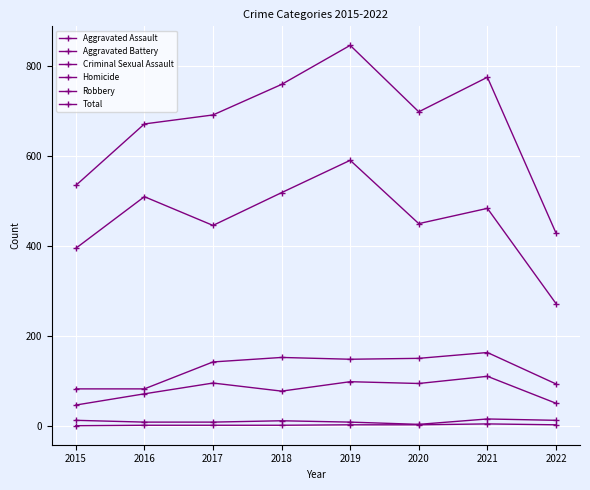

How many series are shown in this chart?

6